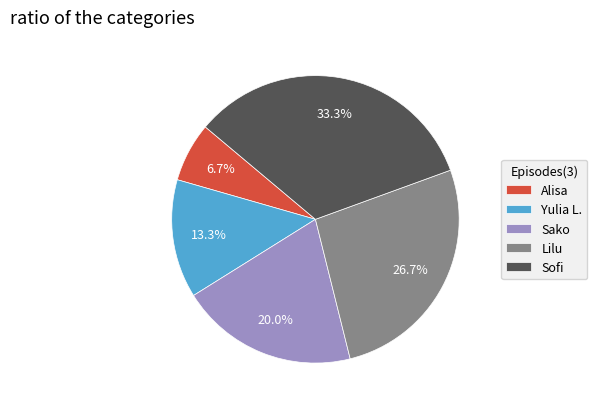

What is the ratio of the value at Yulia L. to the value at Sofi?

0.4